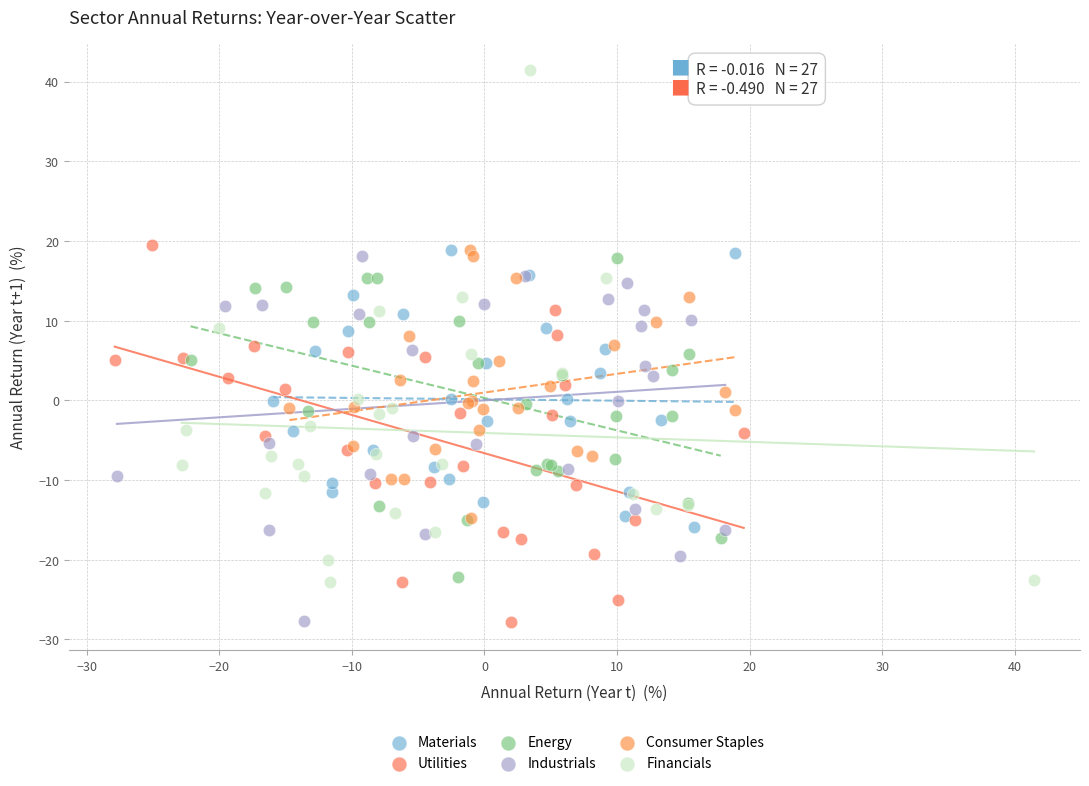

Which series reaches the maximum Y coordinate?

Financials